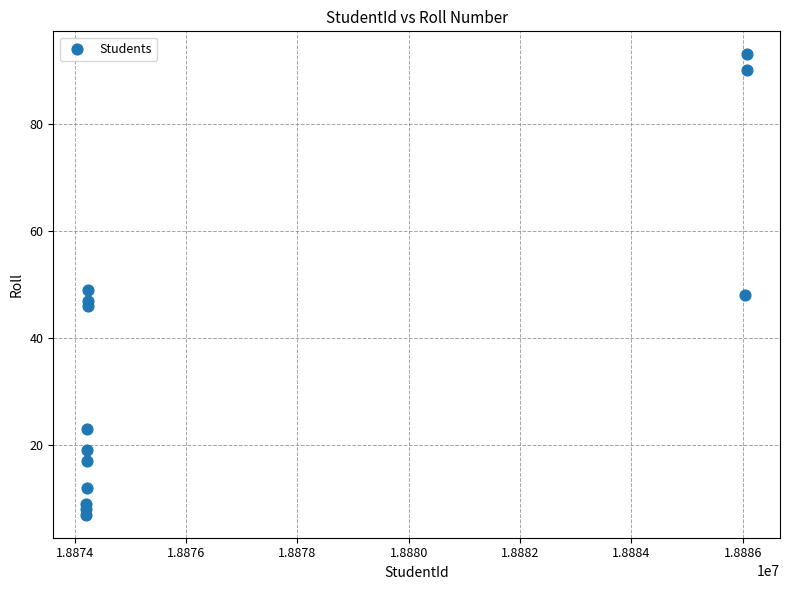

What Y value in the scatter plot is closest to 50?

49